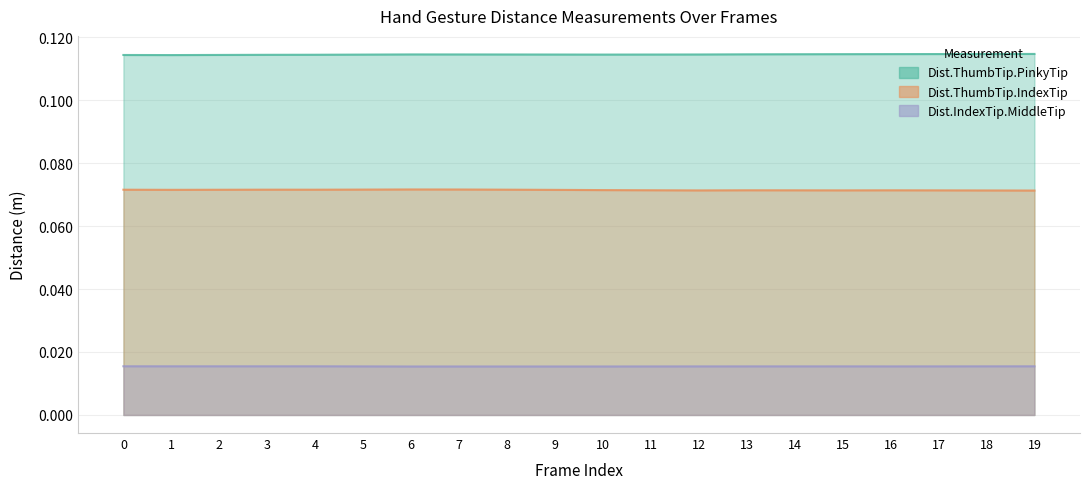

Where is Dist.ThumbTip.IndexTip nearest to the value 0?

19